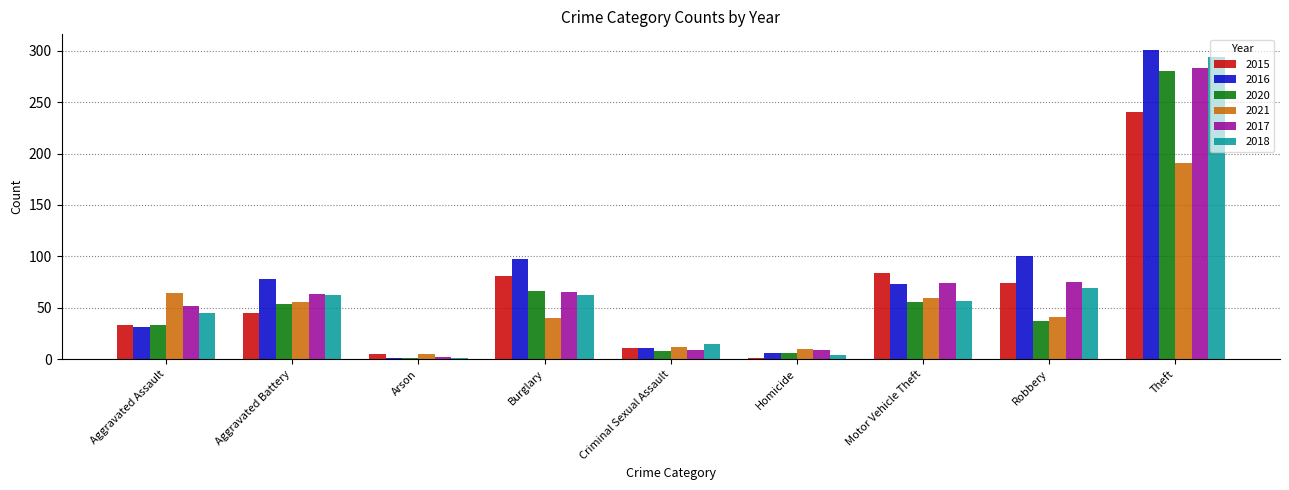

At how many categories does at least one series exceed 216?

1